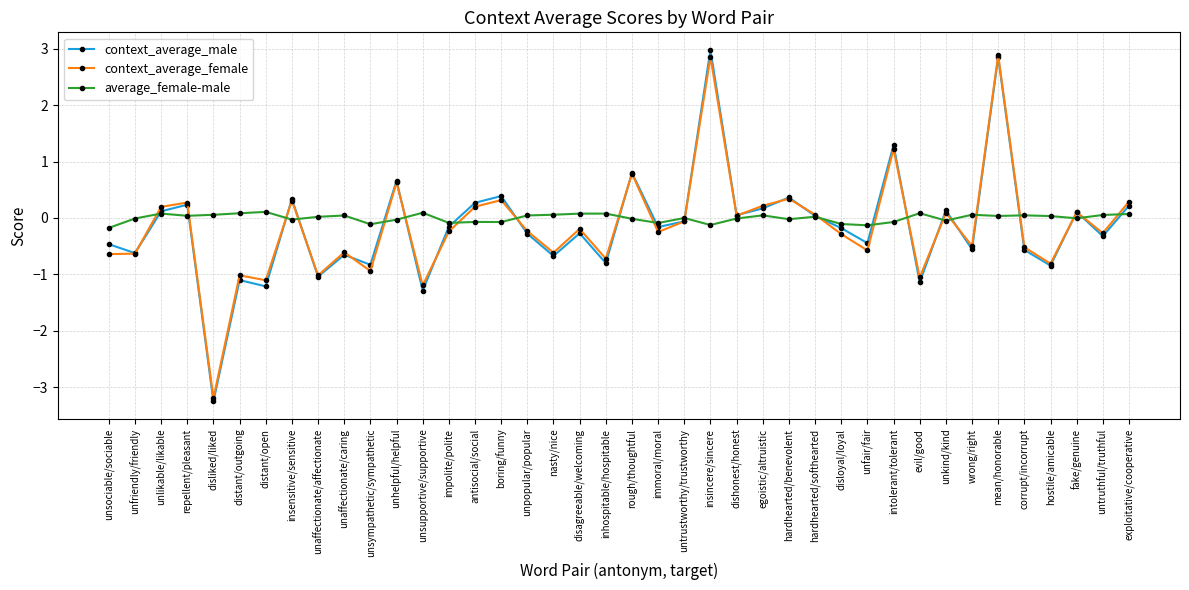

Which category has the lowest value across all series?

disliked/liked